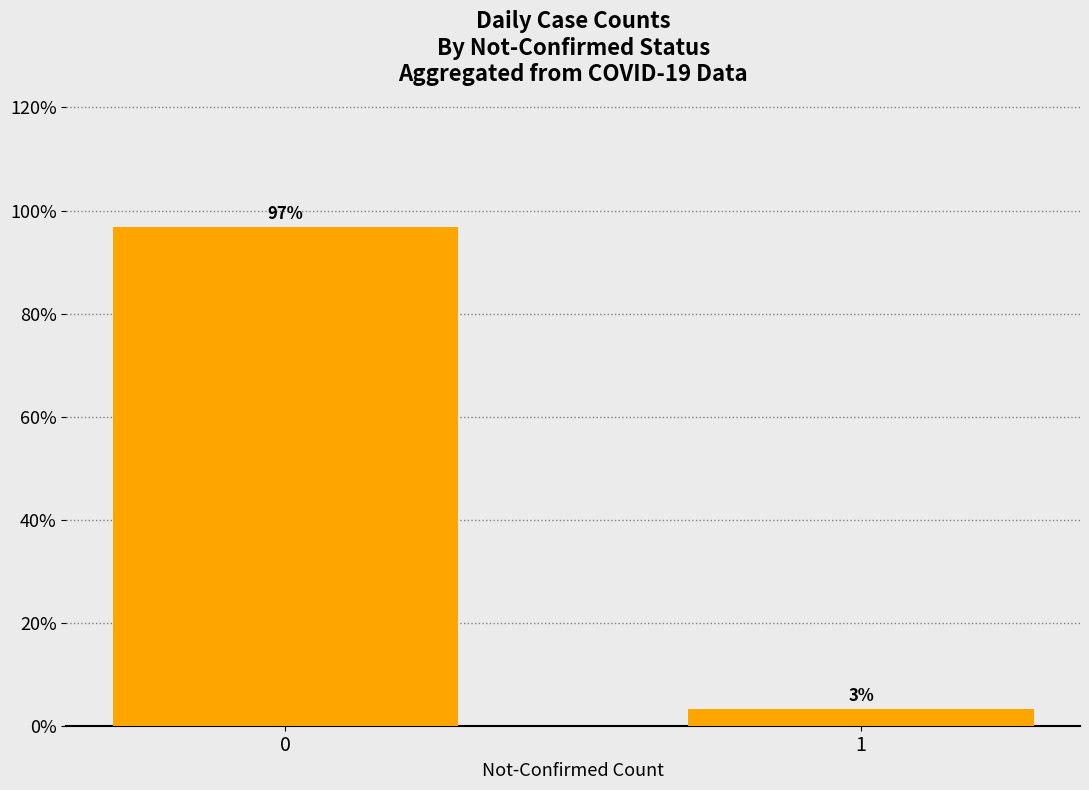

Does the chart contain stacked bars?

No